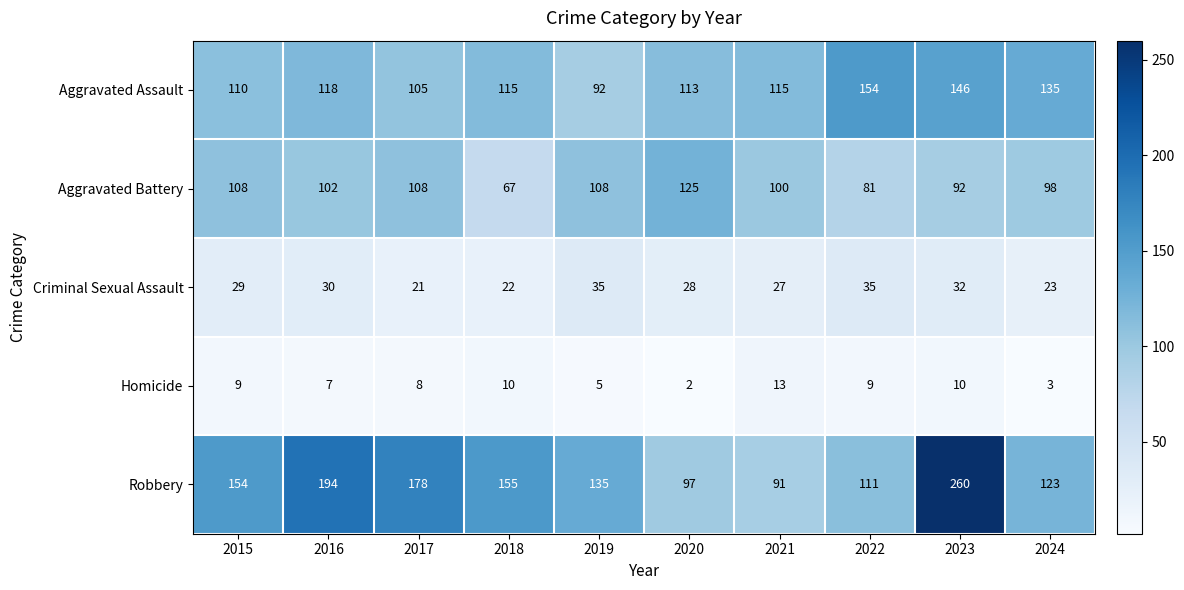

Which label corresponds to the smallest value in the chart?

2020